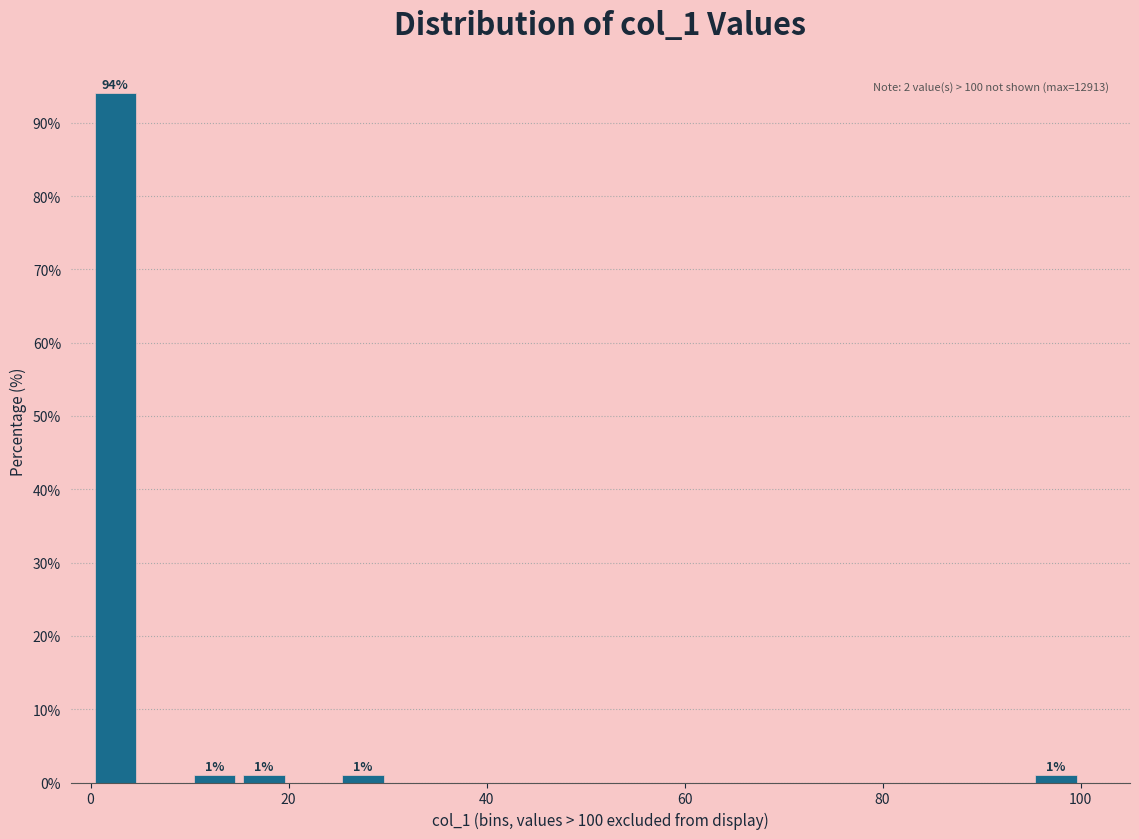

Read against the x-axis, roughly where is the centre of the tallest bar?

2